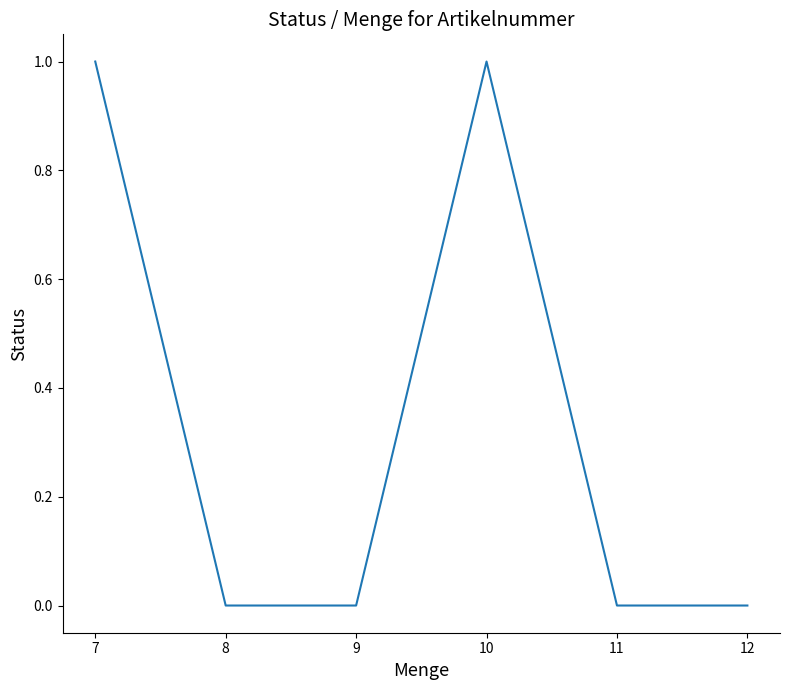

Is it true that the value at 8 is 0?

True